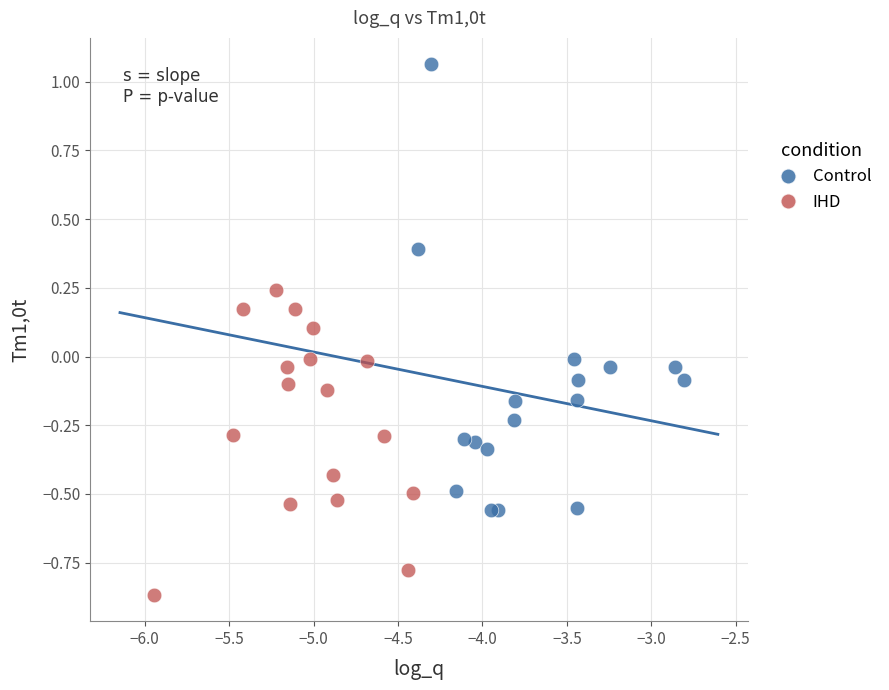

Which series has the widest spread of Y values?

Control